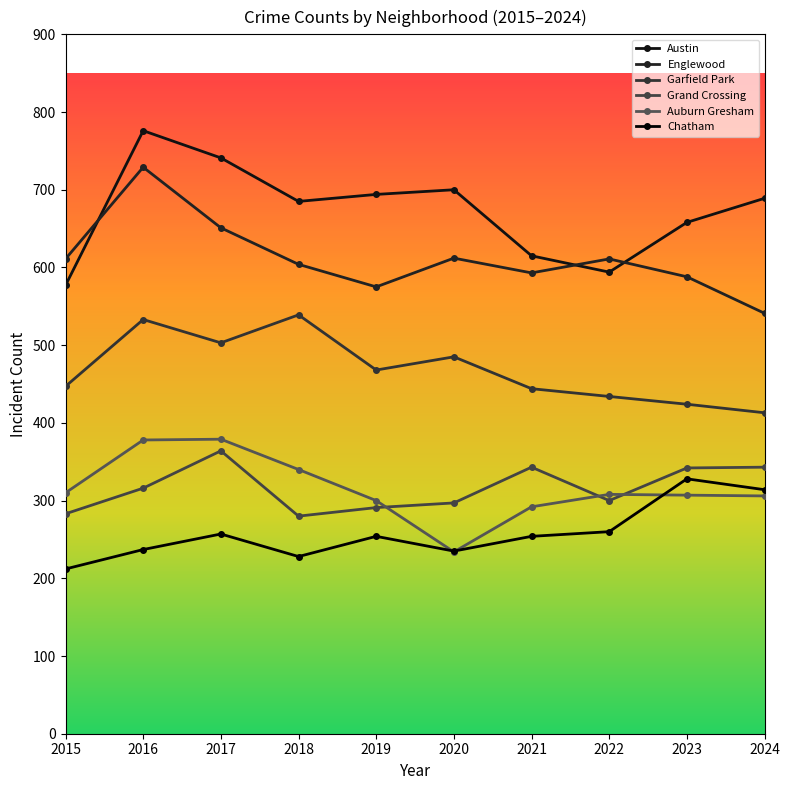

True or false: Chatham and Grand Crossing cross at least once.

False